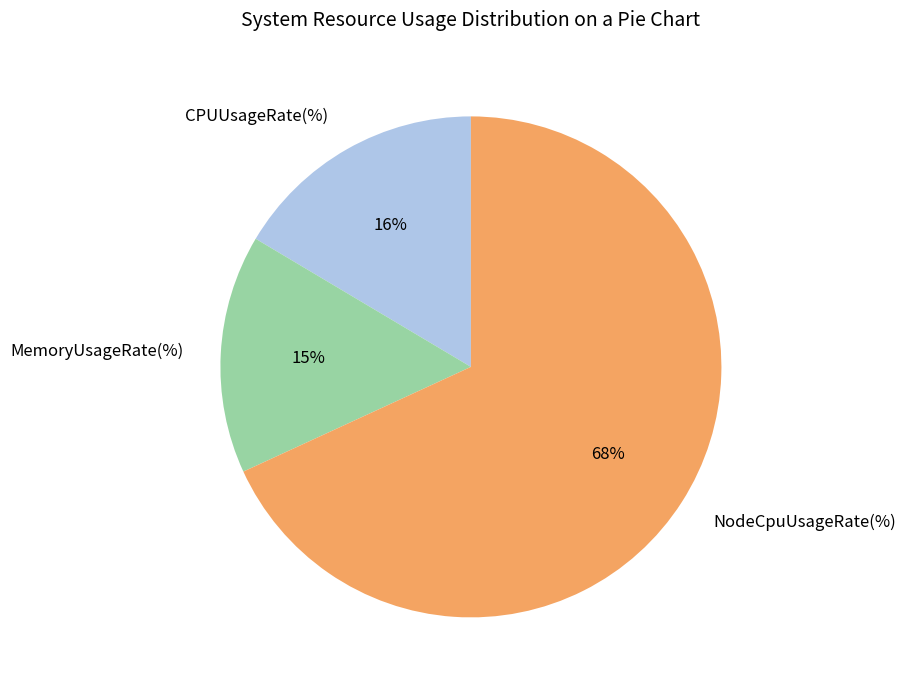

What is the smallest slice in the pie chart?

MemoryUsageRate(%)